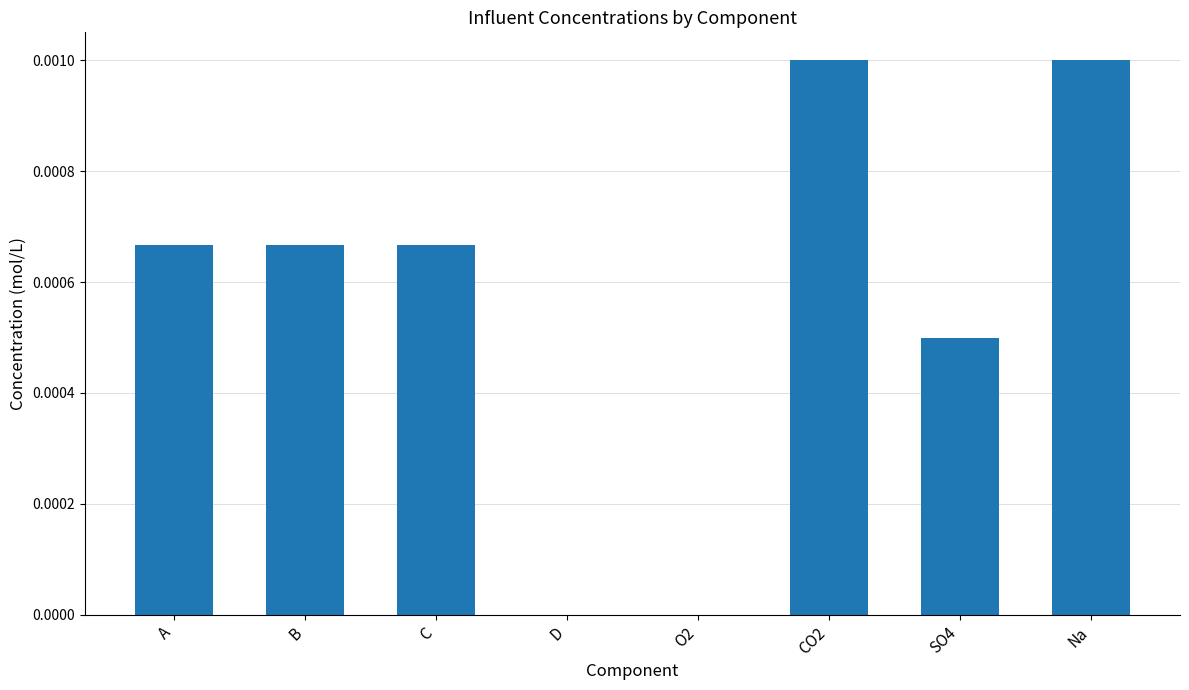

The chart shows a value of 0.0 at C. True or false?

True